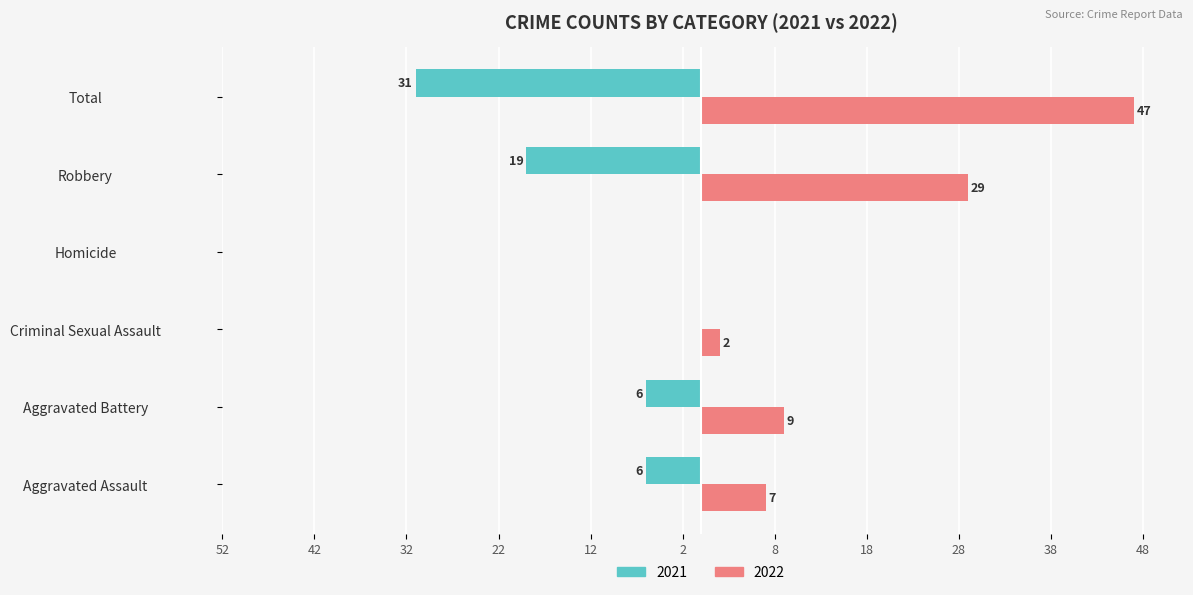

What is the maximum value for 2022?

47